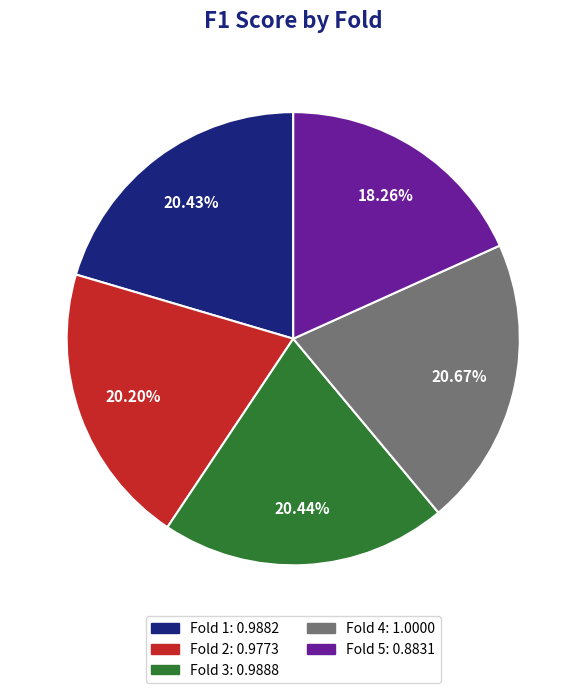

Is there a majority slice in this chart?

No